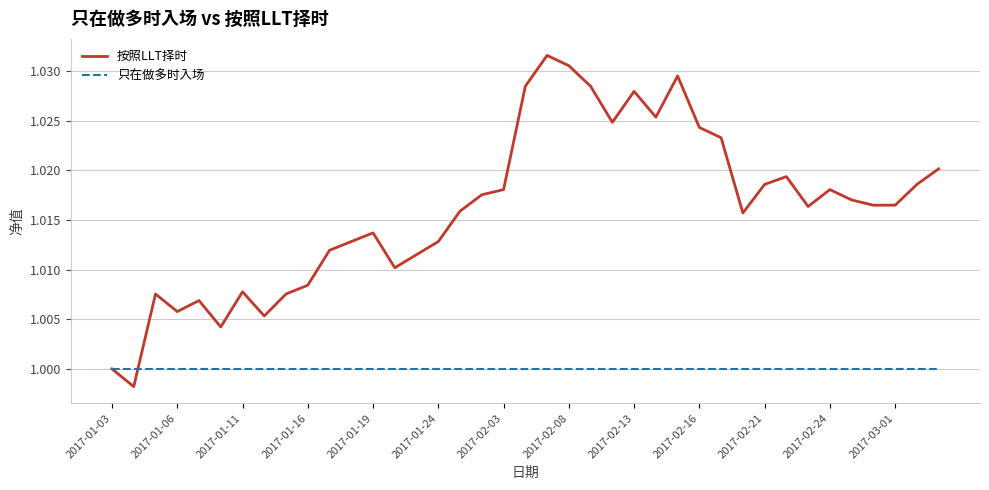

Which series has the largest total across all categories?

按照LLT择时